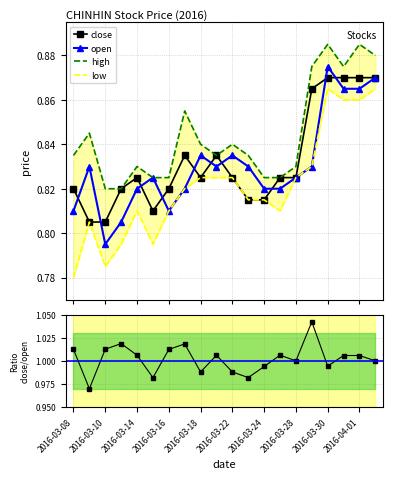

At how many categories does at least one series exceed 0?

20